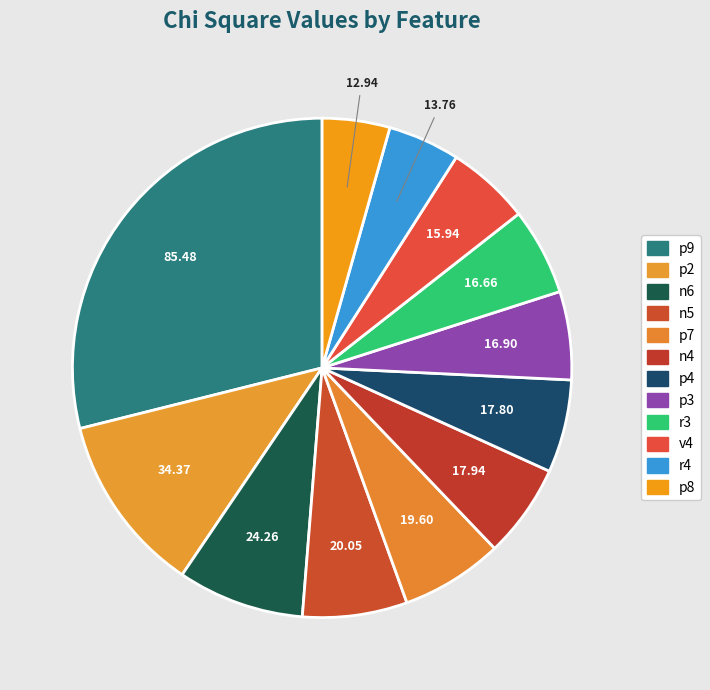

To the nearest percent, what portion does n4 represent?

6%